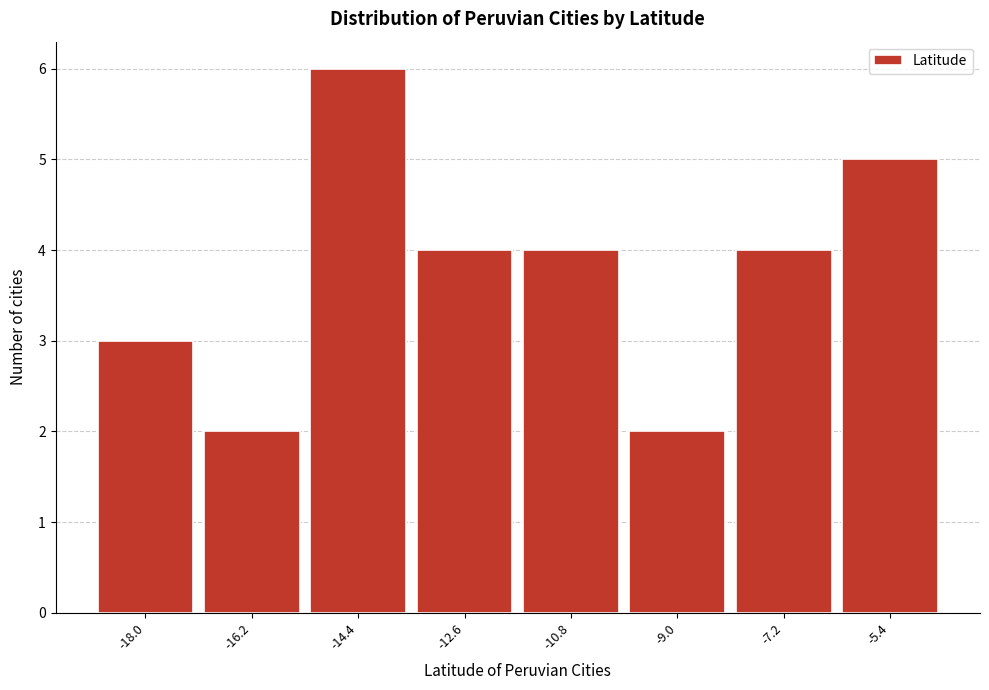

Reading left to right, what are all the values shown in this chart?

-18.0=3	-16.2=2	-14.4=6	-12.6=4	-10.8=4	-9.0=2	-7.2=4	-5.4=5